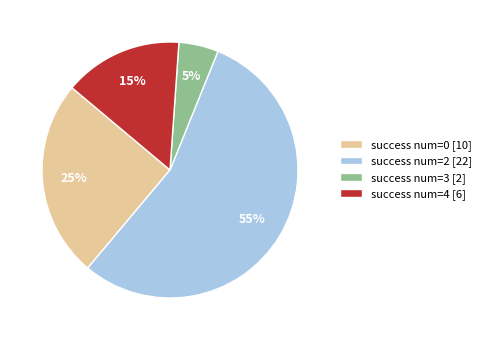

How many slices are in this pie chart?

4